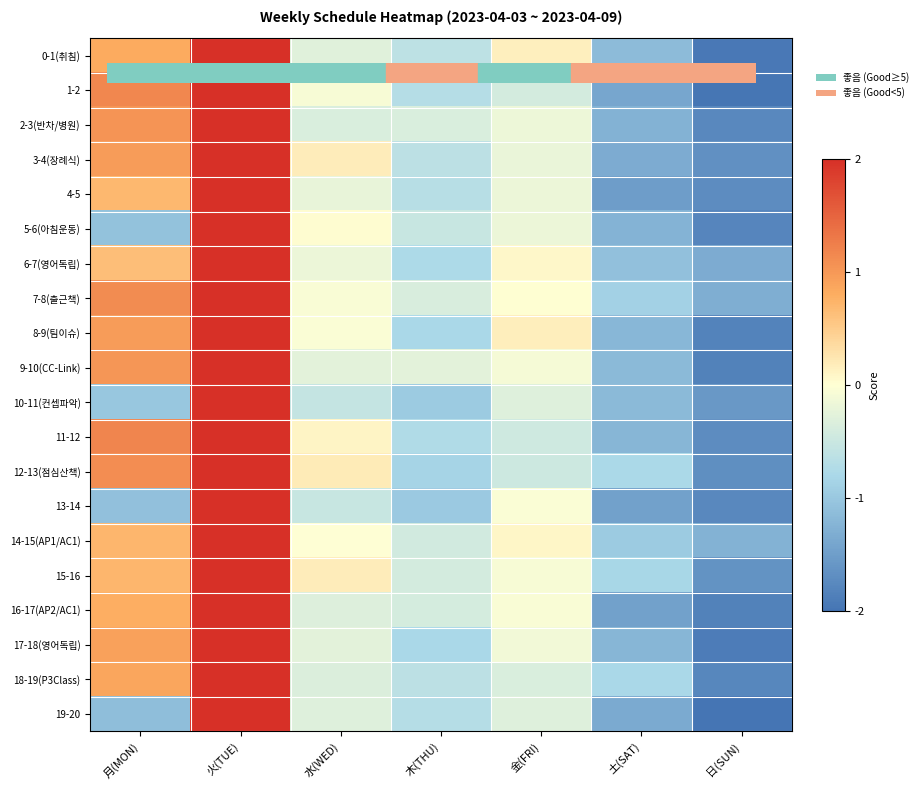

Which category has the lowest value across all series?

日(SUN)